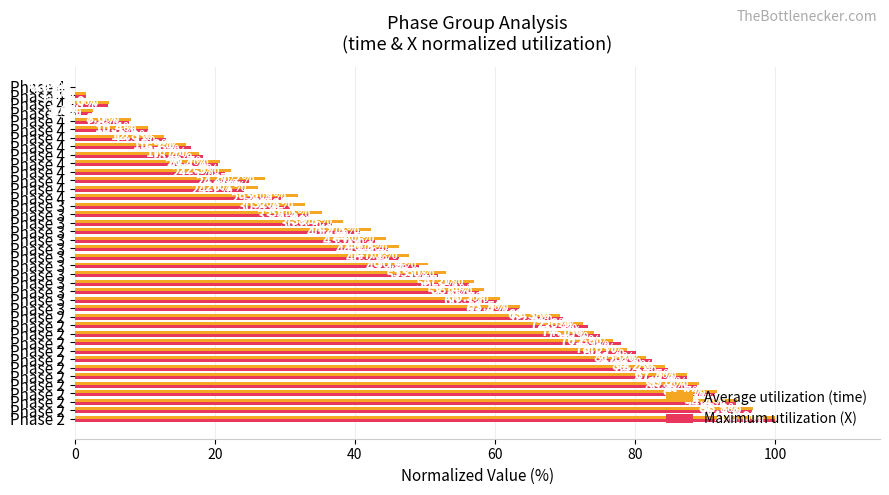

Count the number of categories in the chart.

40